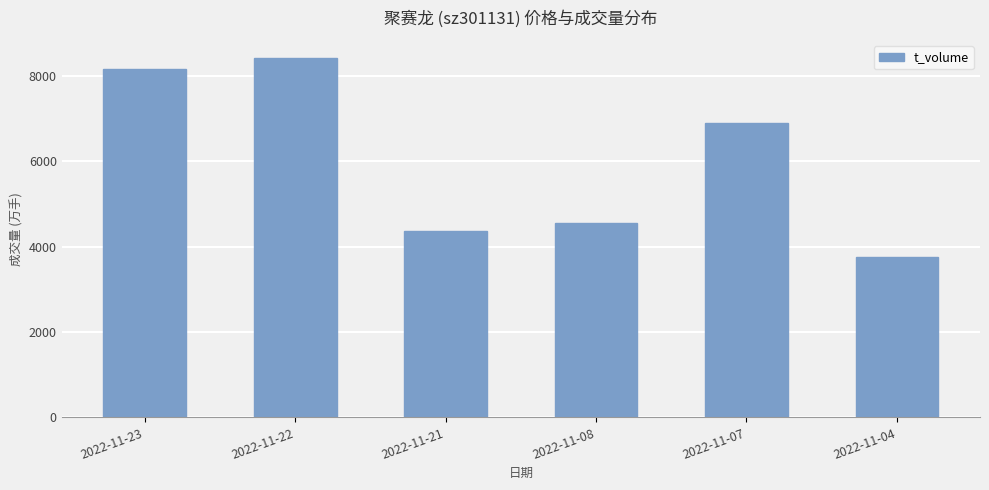

Are the bars horizontal?

No